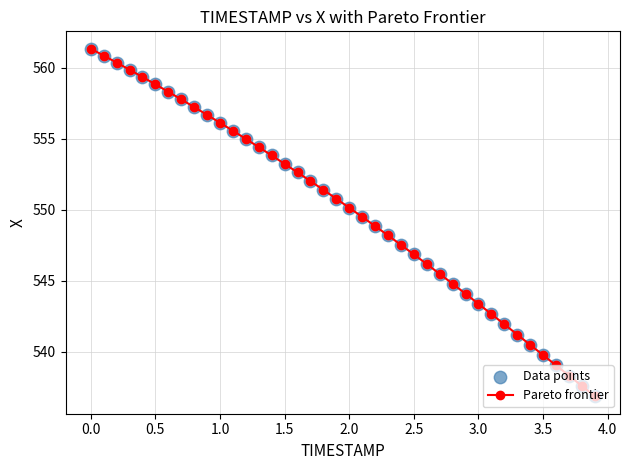

What is the value of the 26th point from the left?

546.9